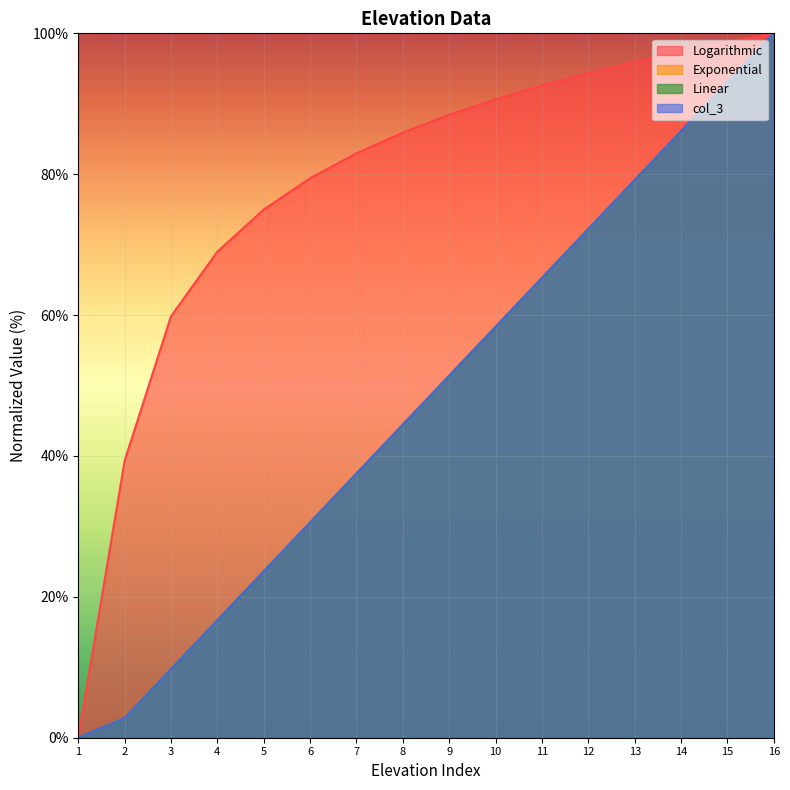

Reading right to left, list all the values displayed in this chart.

Logarithmic: 16=100.0	15=98.7	14=97.4	13=95.9	12=94.3	11=92.6	10=90.6	9=88.4	8=85.9	7=83.0	6=79.4	5=75.0	4=69.0	3=59.8	2=39.3	1=0.0
Exponential: 16=100.0	15=93.1	14=86.1	13=79.2	12=72.2	11=65.3	10=58.3	9=51.4	8=44.4	7=37.5	6=30.6	5=23.6	4=16.7	3=9.7	2=2.8	1=0.0
Linear: 16=100.0	15=93.1	14=86.1	13=79.2	12=72.2	11=65.3	10=58.3	9=51.4	8=44.4	7=37.5	6=30.6	5=23.6	4=16.7	3=9.7	2=2.8	1=0.0
col_3: 16=100.0	15=93.1	14=86.1	13=79.2	12=72.2	11=65.3	10=58.3	9=51.4	8=44.4	7=37.5	6=30.6	5=23.6	4=16.7	3=9.7	2=2.8	1=0.0